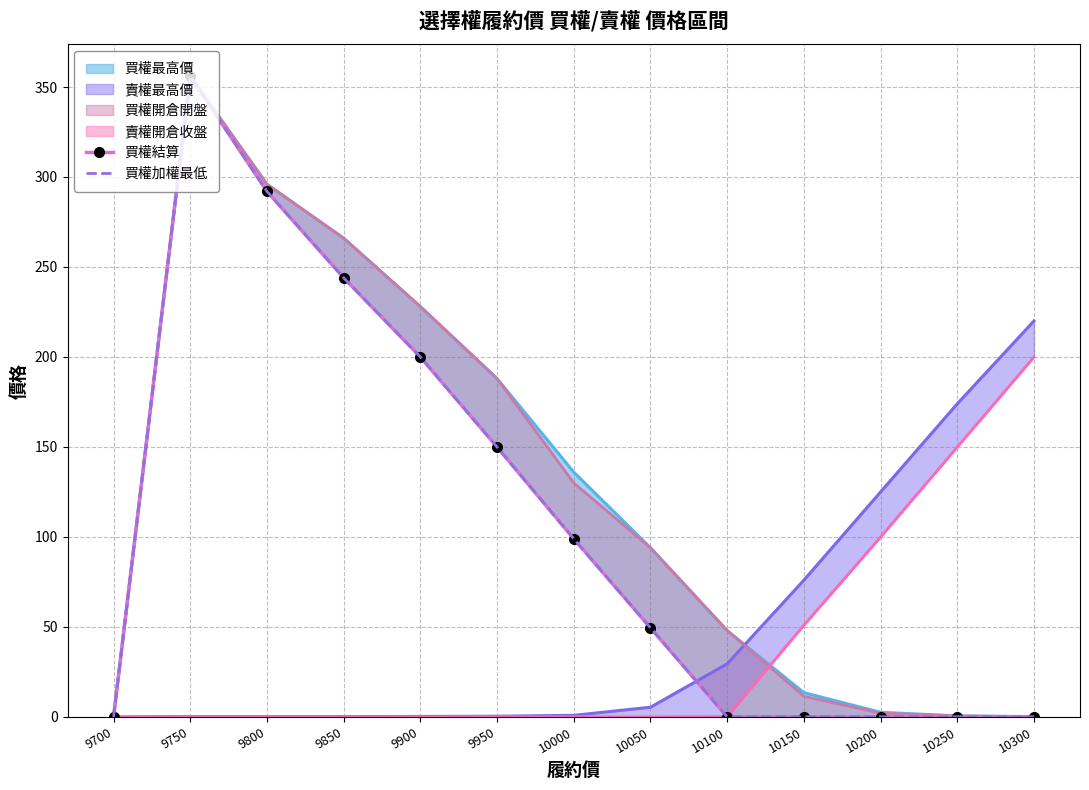

What is the average value of the 買權加權最低 series?

107.0